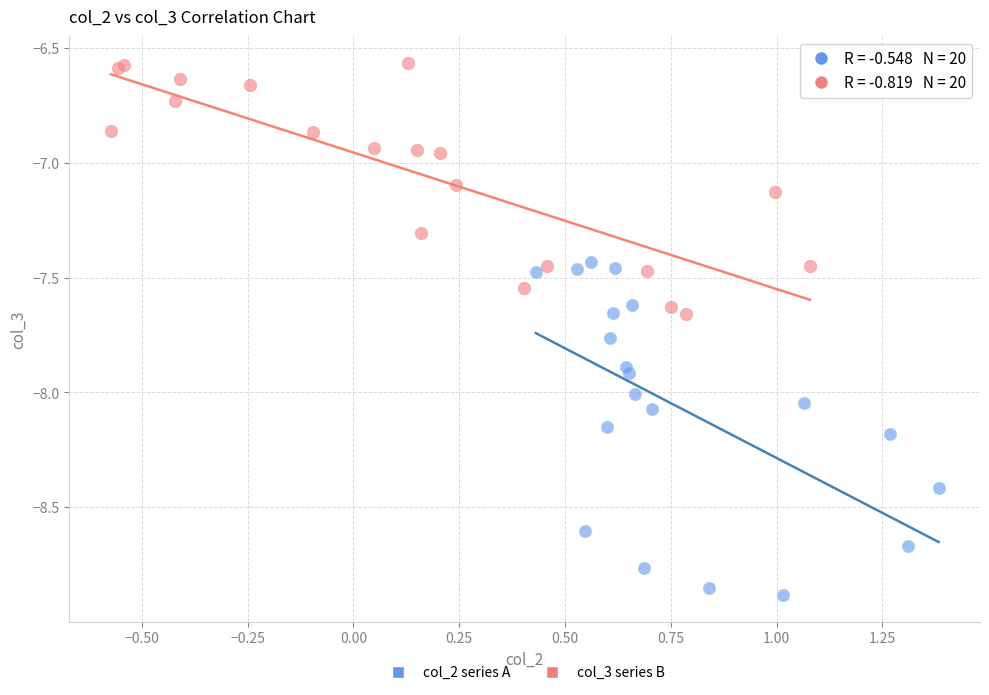

Which series reaches the maximum Y coordinate?

col_3 series B